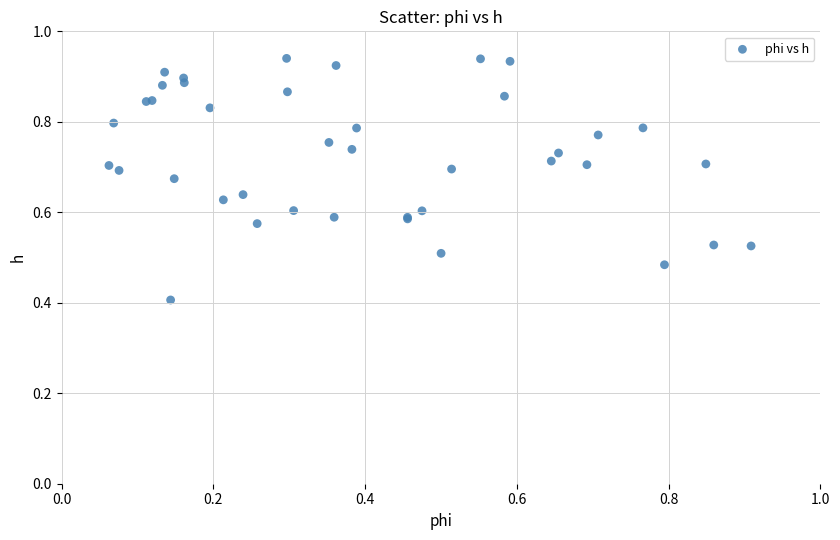

What Y value in the scatter plot is closest to 0?

0.4